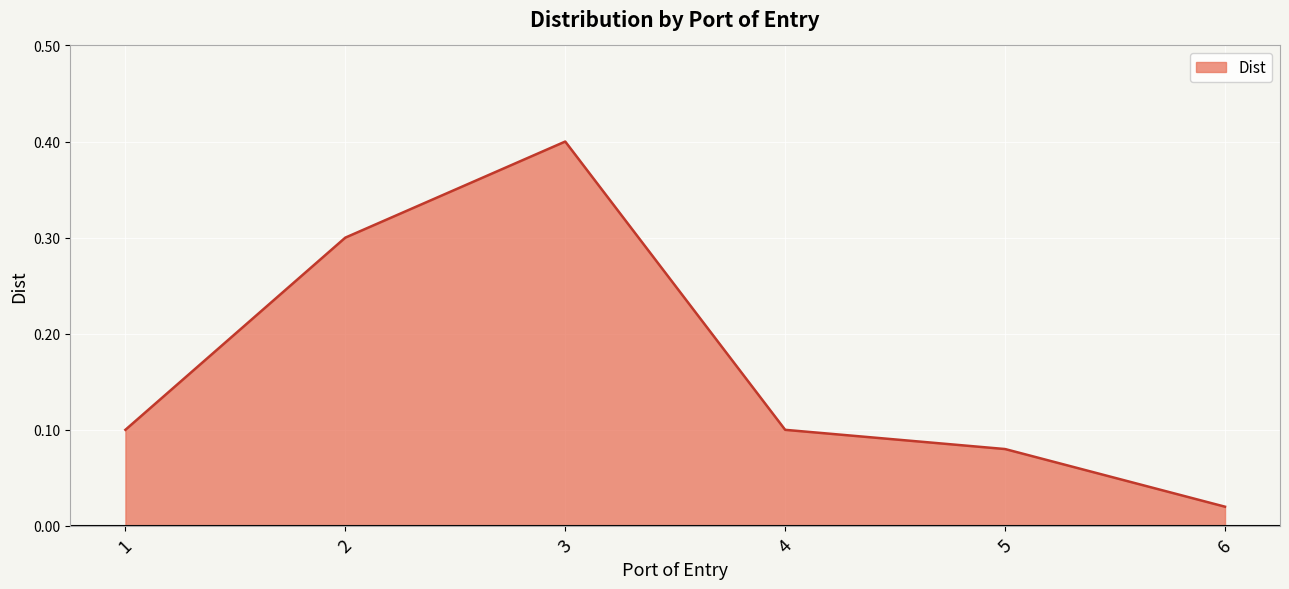

True or false: the data shows 0.1 at 4.

True